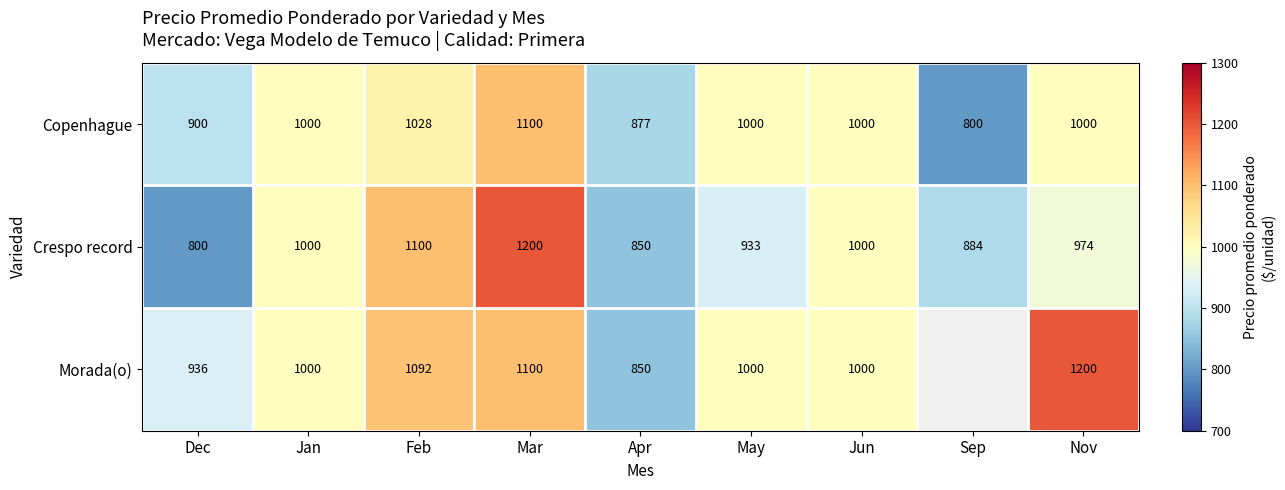

What is the difference between the highest and lowest values at Feb?

72